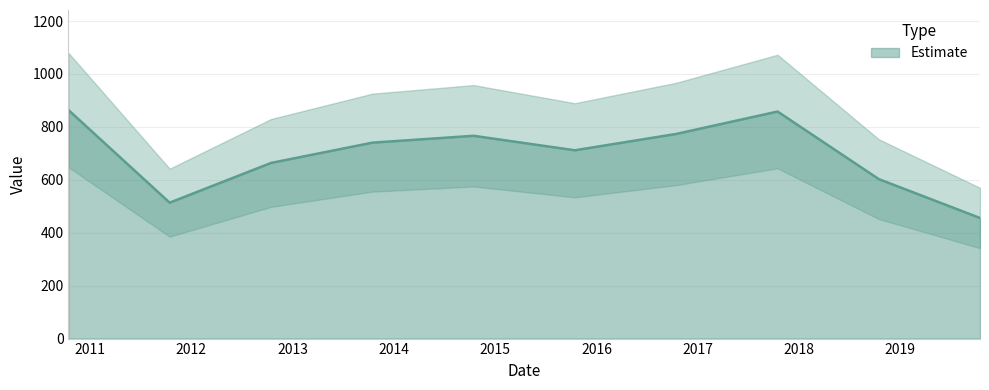

Which has a higher value, 2010-10-15 or 2016-10-15?

2010-10-15